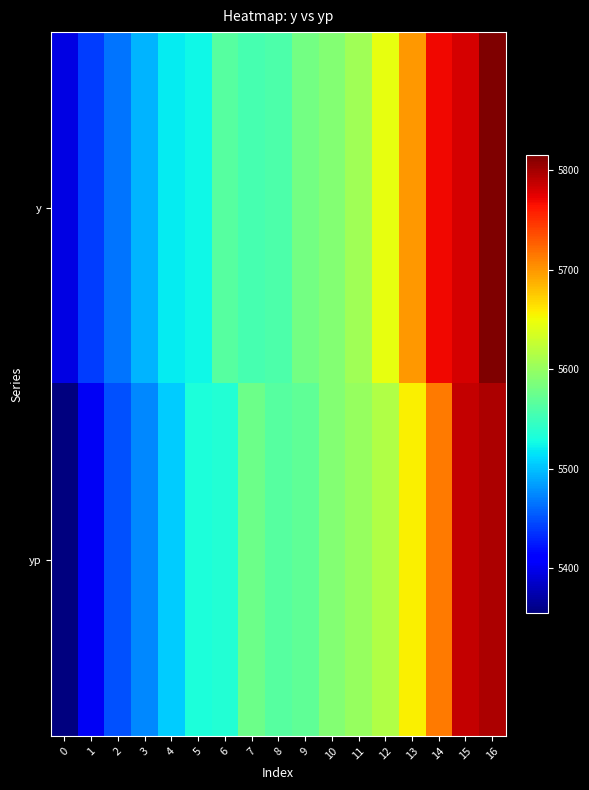

What is the smallest value displayed?

5355.4